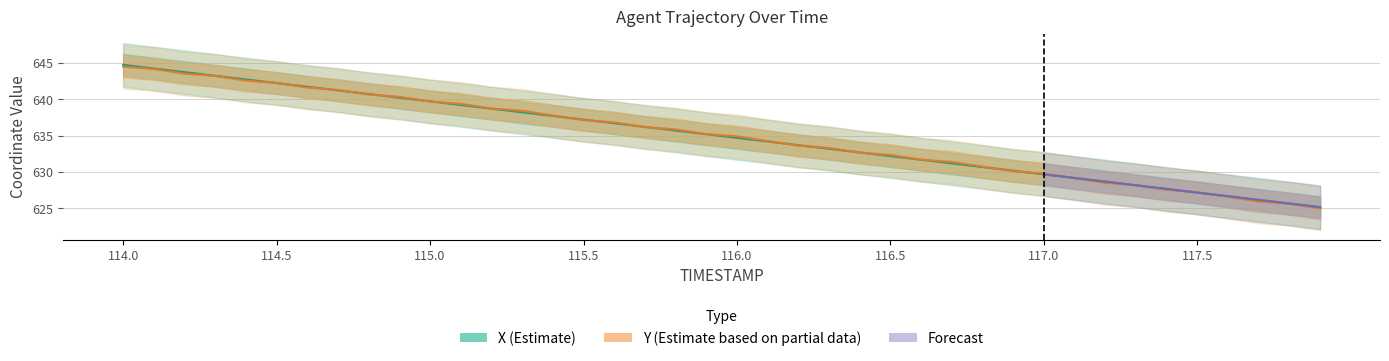

Rank the categories by X value from highest to lowest.

114.0, 114.1, 114.2, 114.3, 114.4, 114.5, 114.6, 114.7, 114.8, 114.9, 115.0, 115.1, 115.2, 115.3, 115.4, 115.5, 115.6, 115.7, 115.8, 115.9, 116.0, 116.1, 116.2, 116.3, 116.4, 116.5, 116.6, 116.7, 116.8, 116.9, 117.0, 117.1, 117.2, 117.3, 117.4, 117.5, 117.6, 117.7, 117.8, 117.9